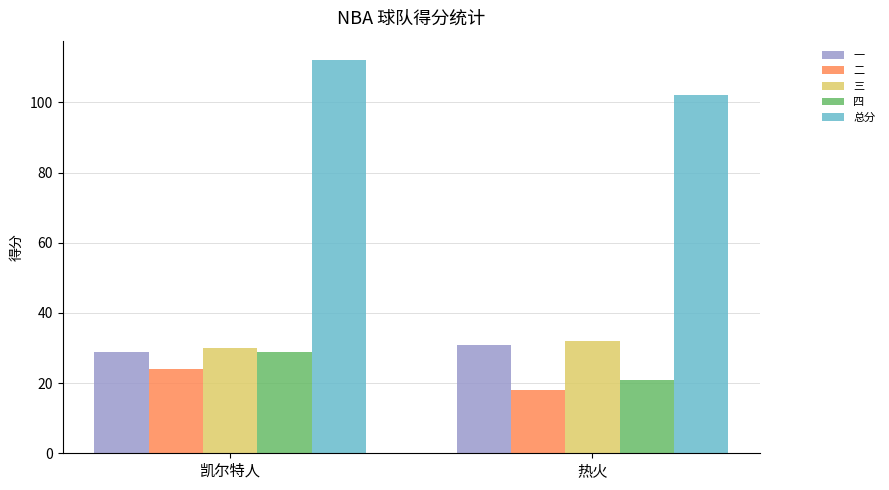

Which category has the lowest value in the 二 series?

热火